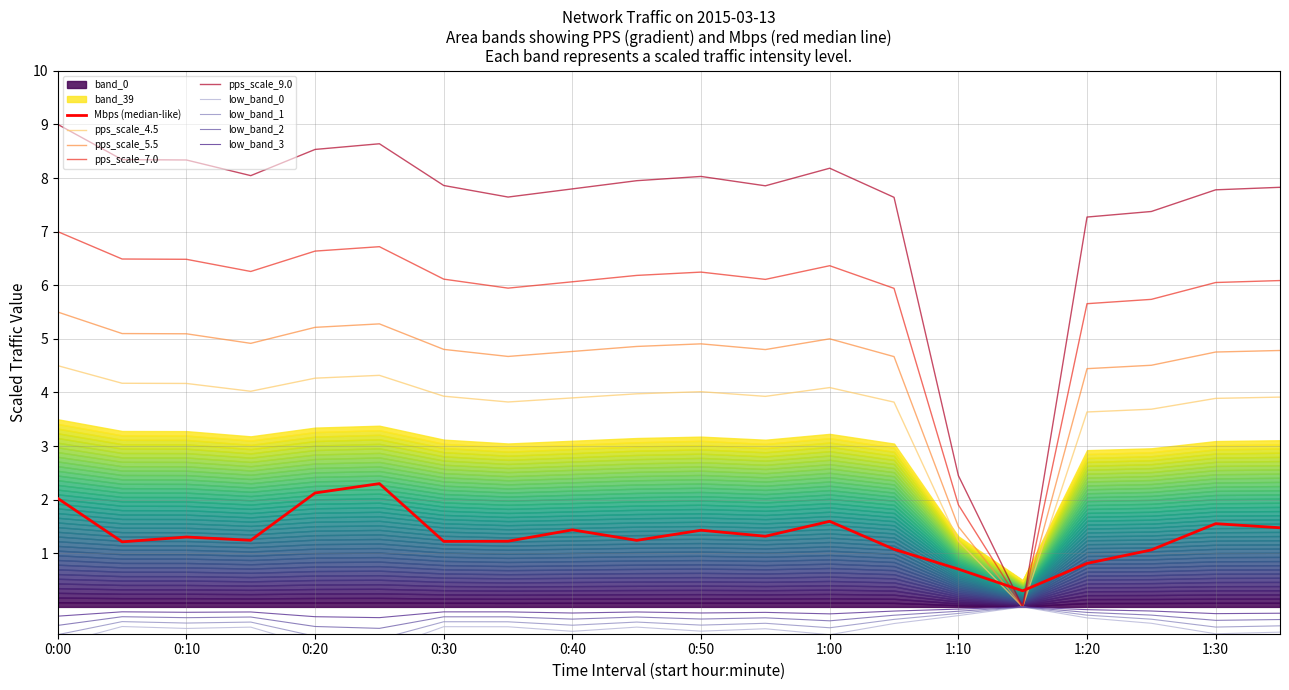

What is the maximum value for pps_scale_7.0?

7.0